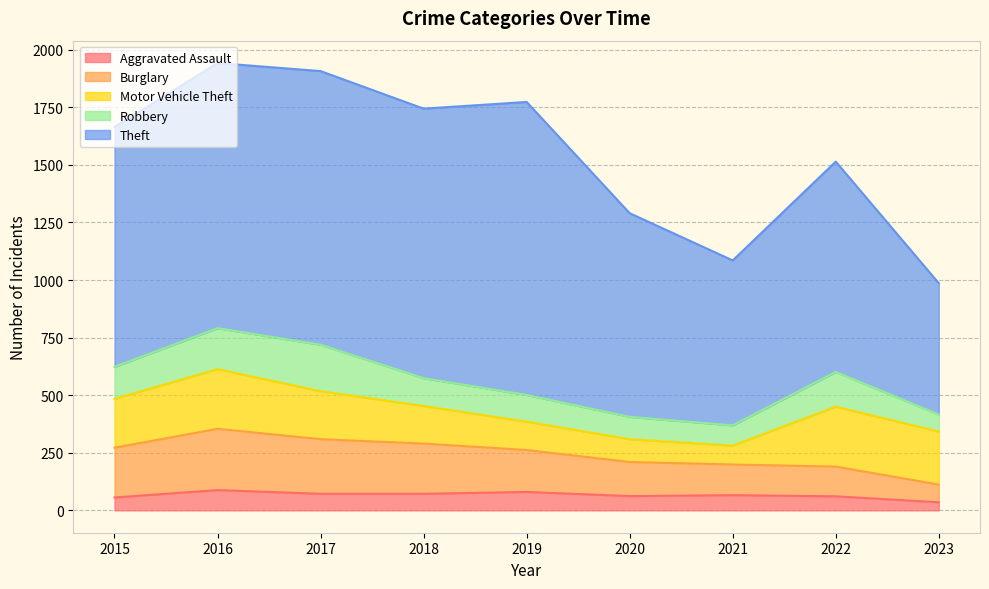

What are all the series names shown in the legend?

Aggravated Assault, Burglary, Motor Vehicle Theft, Robbery, Theft